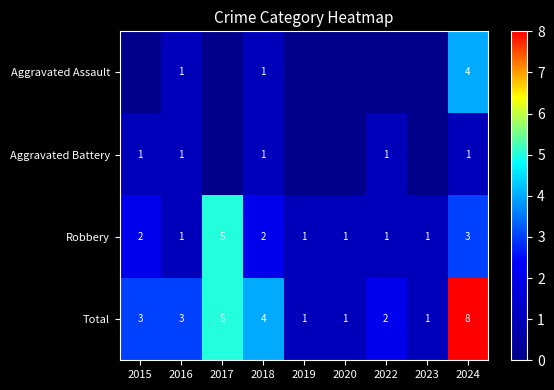

What is the difference between the second highest and second lowest values in the Robbery series?

2